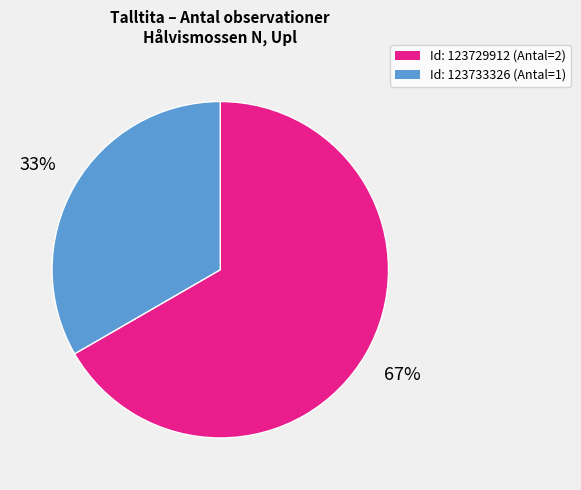

To the nearest percent, what is the average slice percentage?

50%